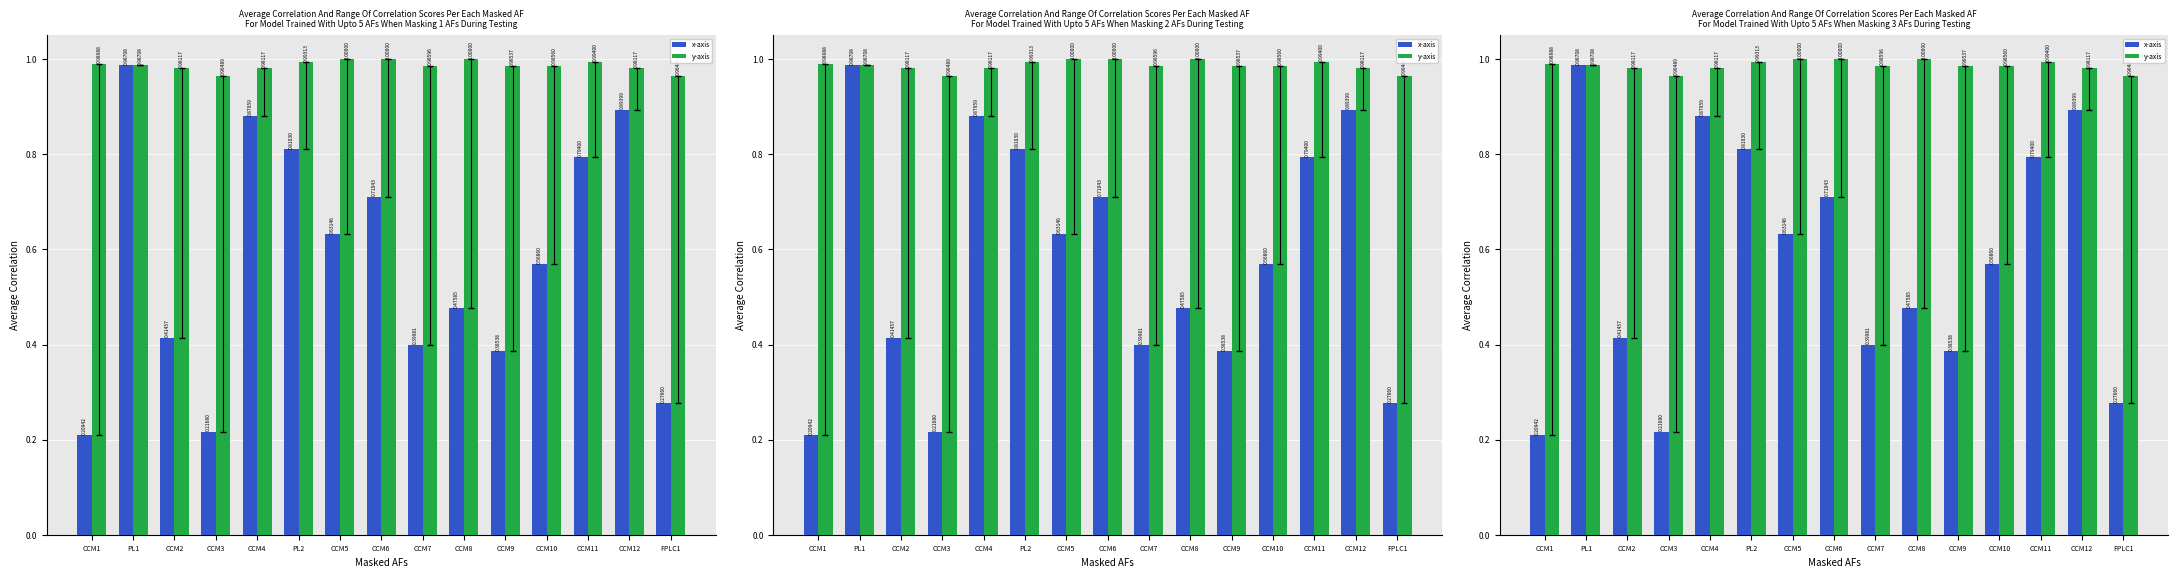

The value of y-axis at CCM7 is 1.0. True or false?

True